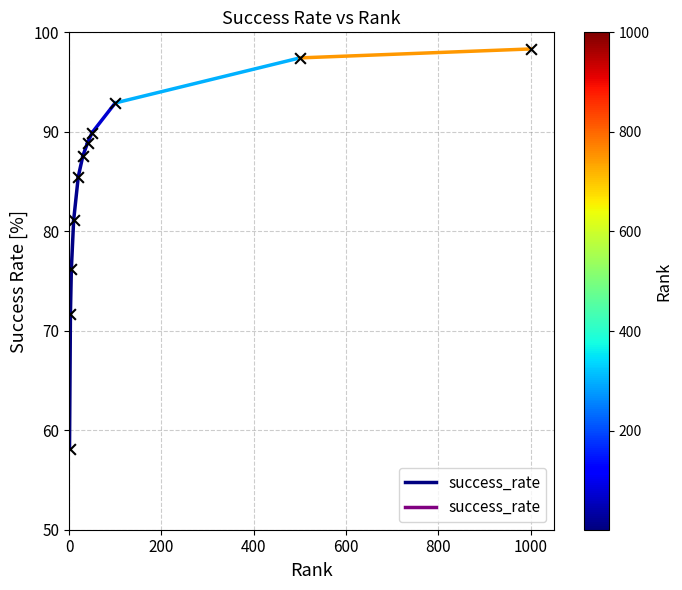

What Y value in the scatter plot is closest to 78?

76.2